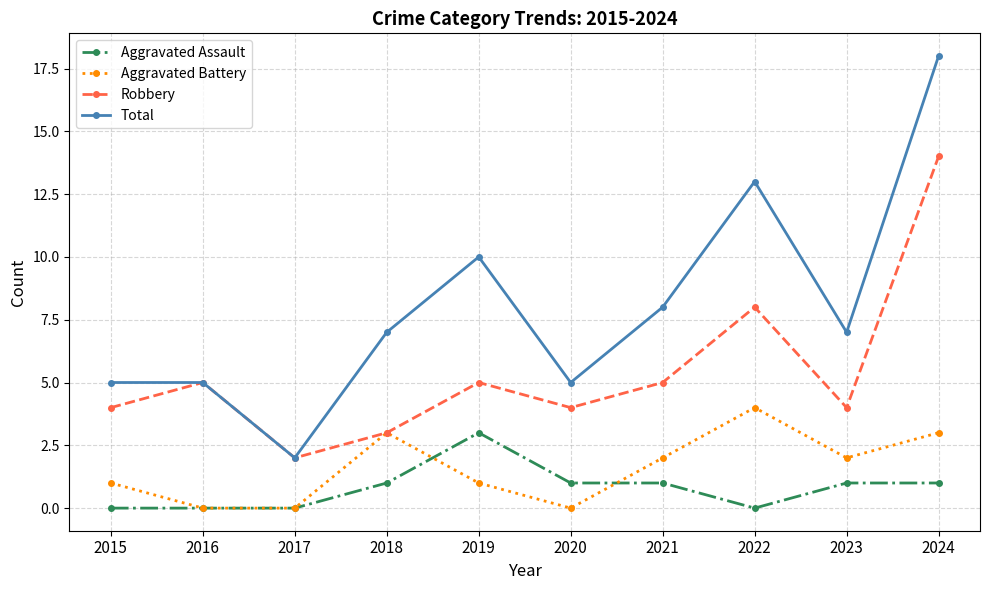

What is the difference between the maximum and minimum values in the Aggravated Battery series?

4